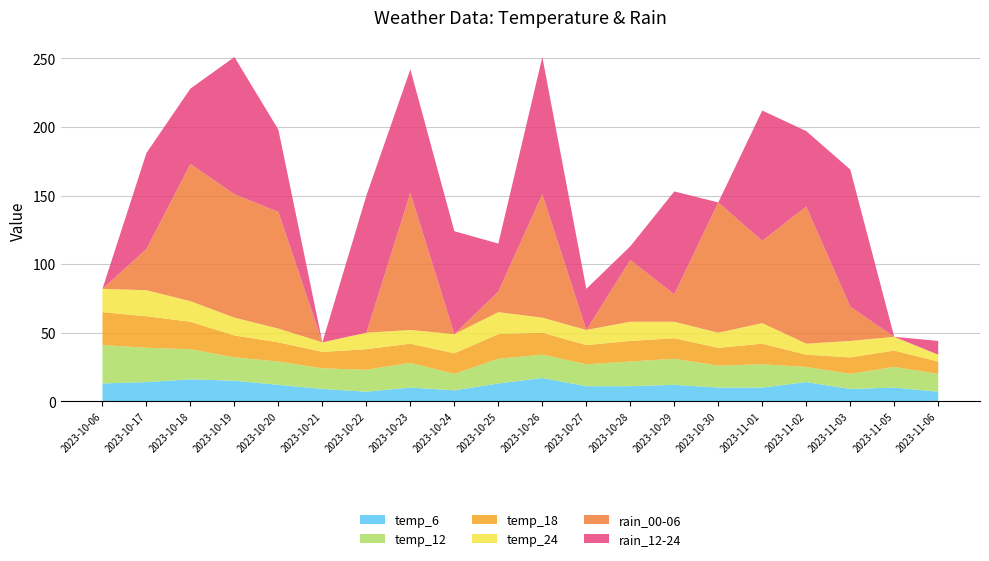

Reading right to left, what are all the values shown in this chart?

temp_6: 2023-11-06=7	2023-11-05=10	2023-11-03=9	2023-11-02=14	2023-11-01=10	2023-10-30=10	2023-10-29=12	2023-10-28=11	2023-10-27=11	2023-10-26=17	2023-10-25=13	2023-10-24=8	2023-10-23=10	2023-10-22=7	2023-10-21=9	2023-10-20=12	2023-10-19=15	2023-10-18=16	2023-10-17=14	2023-10-06=13
temp_12: 2023-11-06=13	2023-11-05=15	2023-11-03=11	2023-11-02=11	2023-11-01=17	2023-10-30=16	2023-10-29=19	2023-10-28=18	2023-10-27=16	2023-10-26=17	2023-10-25=18	2023-10-24=12	2023-10-23=18	2023-10-22=16	2023-10-21=15	2023-10-20=17	2023-10-19=17	2023-10-18=22	2023-10-17=25	2023-10-06=28
temp_18: 2023-11-06=9	2023-11-05=12	2023-11-03=12	2023-11-02=9	2023-11-01=15	2023-10-30=13	2023-10-29=15	2023-10-28=15	2023-10-27=14	2023-10-26=16	2023-10-25=18	2023-10-24=15	2023-10-23=14	2023-10-22=15	2023-10-21=12	2023-10-20=14	2023-10-19=16	2023-10-18=20	2023-10-17=23	2023-10-06=24
temp_24: 2023-11-06=5	2023-11-05=10	2023-11-03=12	2023-11-02=8	2023-11-01=15	2023-10-30=11	2023-10-29=12	2023-10-28=14	2023-10-27=11	2023-10-26=11	2023-10-25=16	2023-10-24=14	2023-10-23=10	2023-10-22=12	2023-10-21=7	2023-10-20=10	2023-10-19=13	2023-10-18=15	2023-10-17=19	2023-10-06=17
rain_00-06: 2023-11-06=0	2023-11-05=0	2023-11-03=25	2023-11-02=100	2023-11-01=60	2023-10-30=95	2023-10-29=20	2023-10-28=45	2023-10-27=0	2023-10-26=90	2023-10-25=15	2023-10-24=0	2023-10-23=100	2023-10-22=0	2023-10-21=0	2023-10-20=85	2023-10-19=90	2023-10-18=100	2023-10-17=30	2023-10-06=0
rain_12-24: 2023-11-06=10	2023-11-05=0	2023-11-03=100	2023-11-02=55	2023-11-01=95	2023-10-30=0	2023-10-29=75	2023-10-28=10	2023-10-27=30	2023-10-26=100	2023-10-25=35	2023-10-24=75	2023-10-23=90	2023-10-22=100	2023-10-21=0	2023-10-20=60	2023-10-19=100	2023-10-18=55	2023-10-17=70	2023-10-06=0